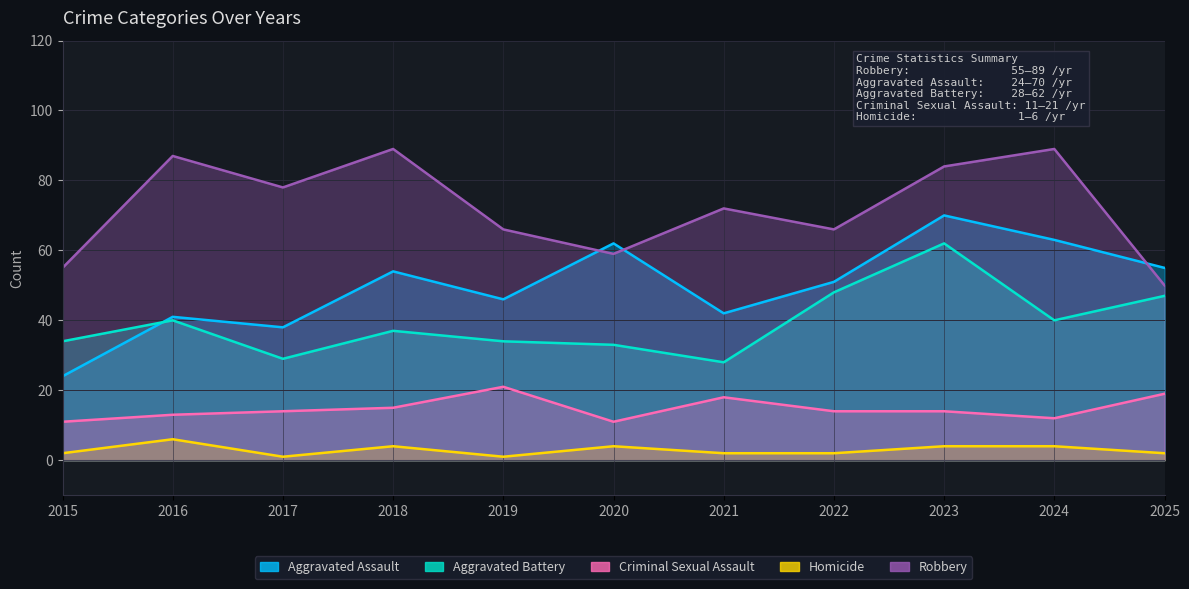

True or false: Aggravated Assault has more than 0 interior local peaks.

True